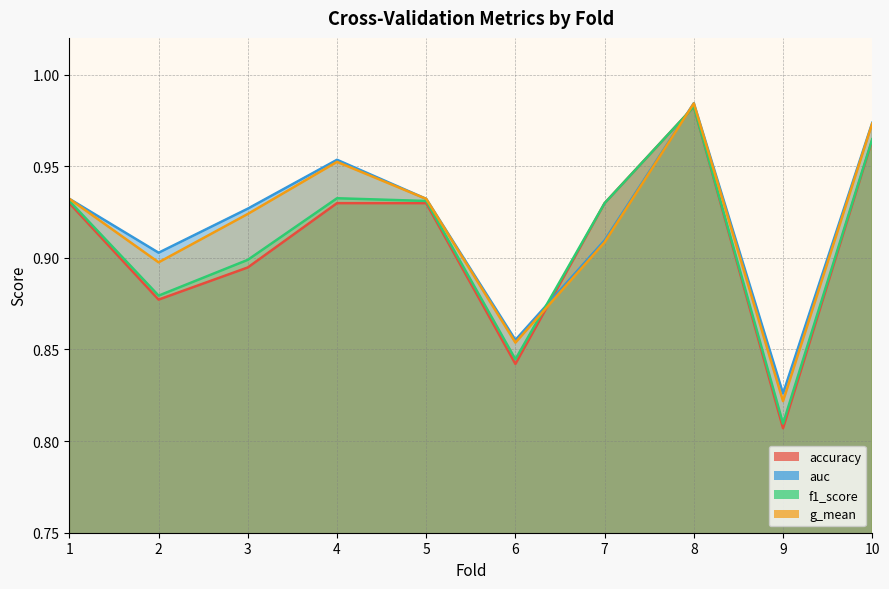

True or false: g_mean and auc cross at least once.

False